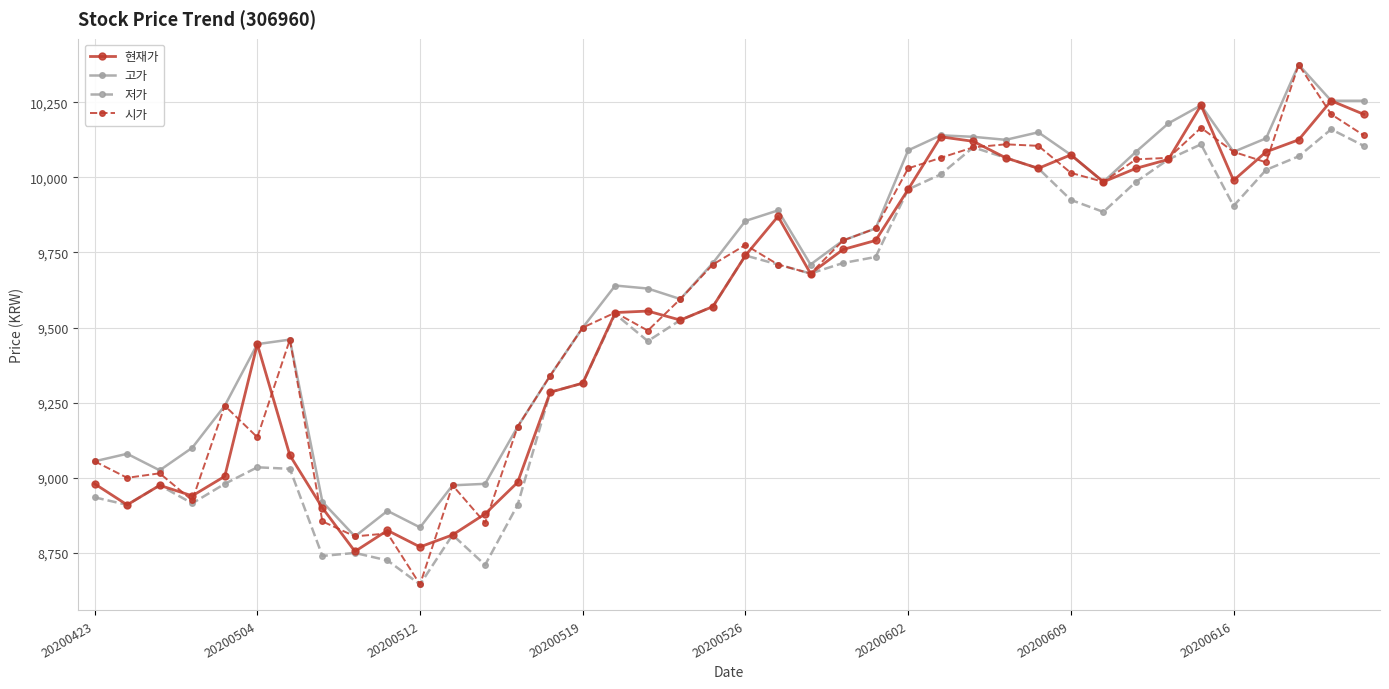

Which series has the widest spread of values?

시가